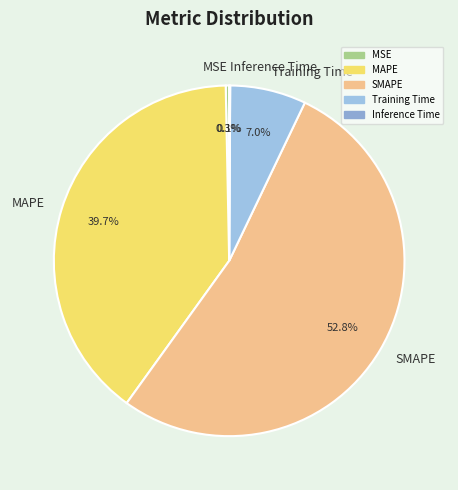

Which slice represents more than half of the pie?

SMAPE